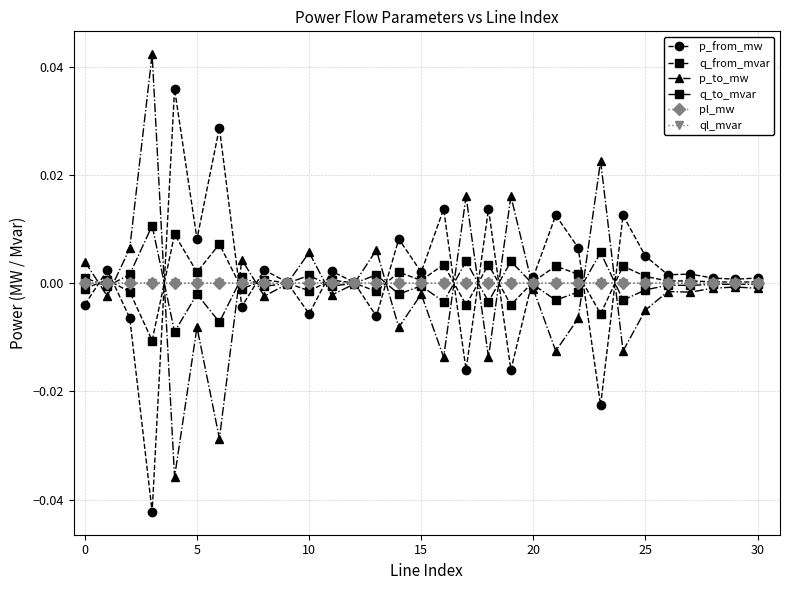

Count the number of data series in this chart.

6